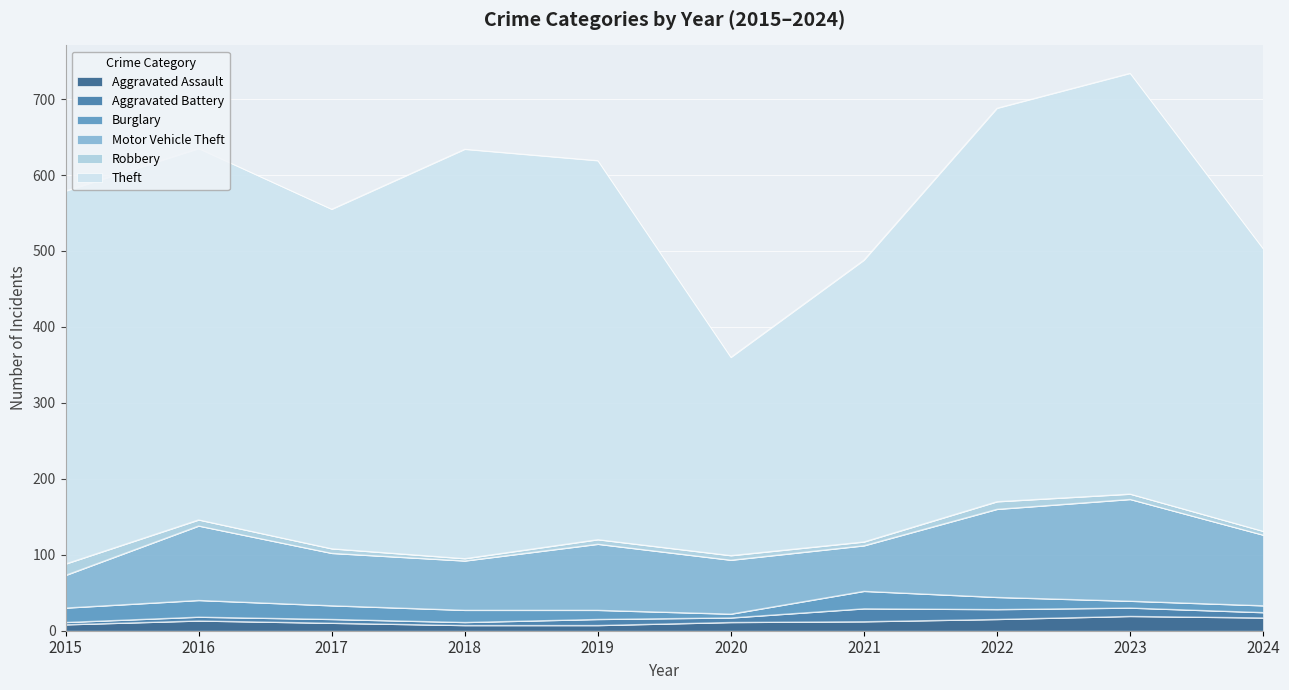

What is the value of the Theft point at the 5th from the left?

499